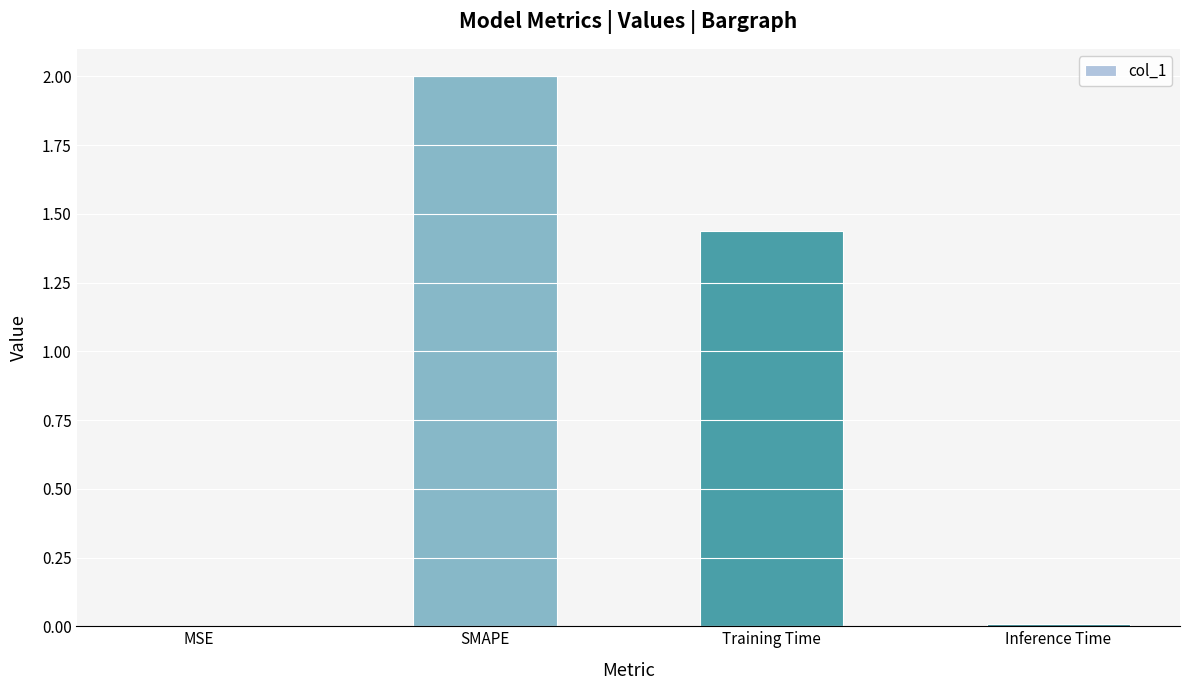

The value at MSE is 0.0. True or false?

True